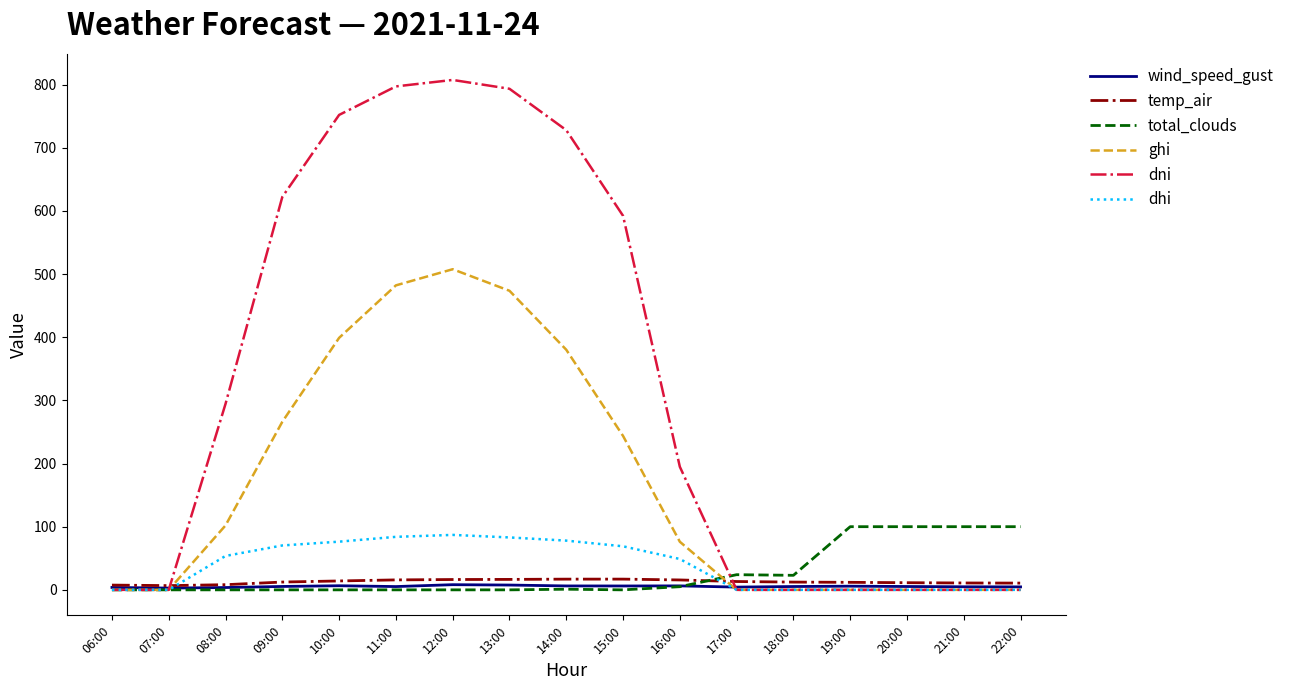

The value of total_clouds at 06:00 is 0.0. True or false?

True